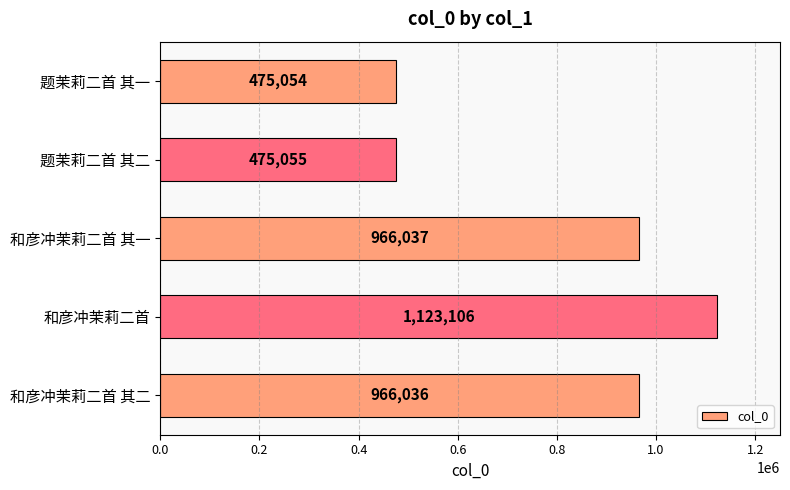

Between 题茉莉二首 其二 and 和彦冲茉莉二首, which is larger?

和彦冲茉莉二首